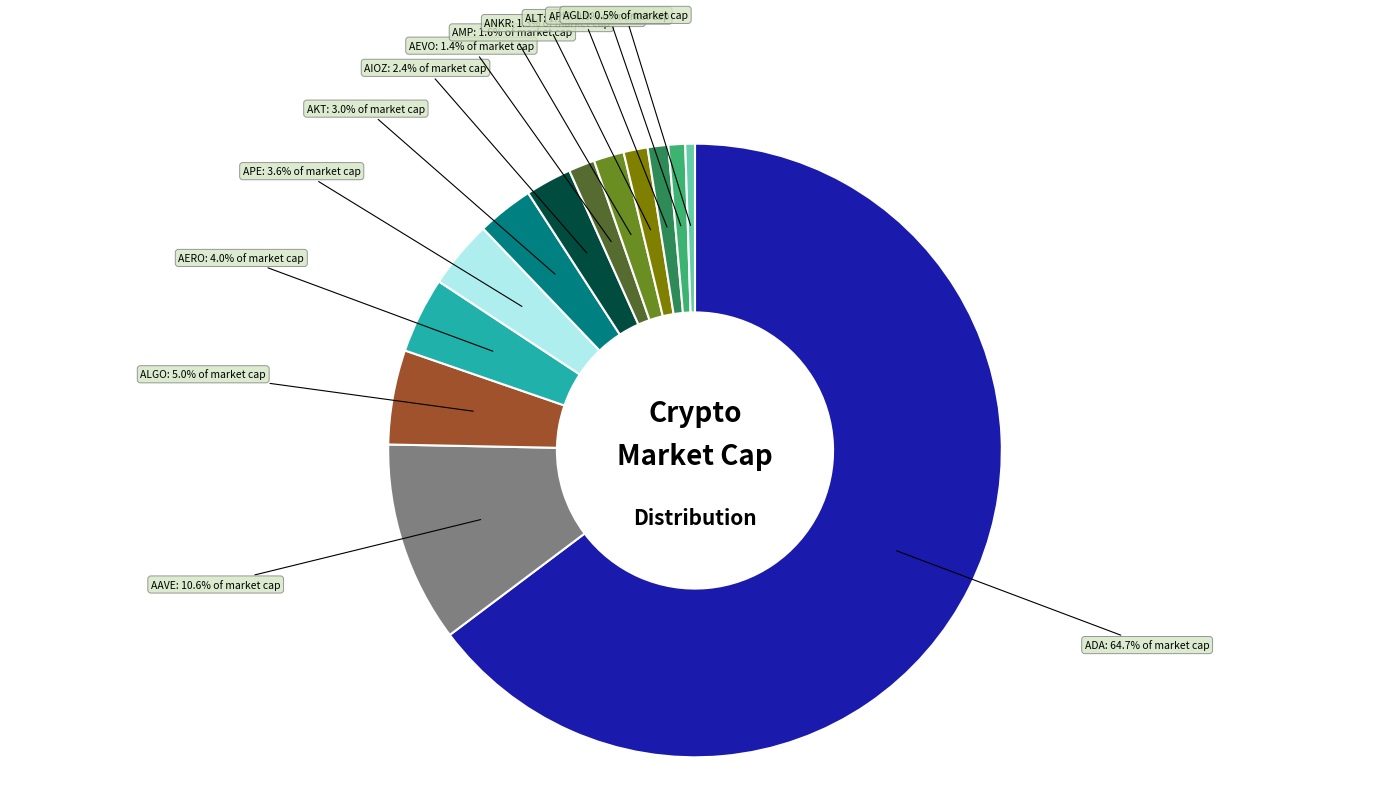

To the nearest percent, what portion does AEVO represent?

1%